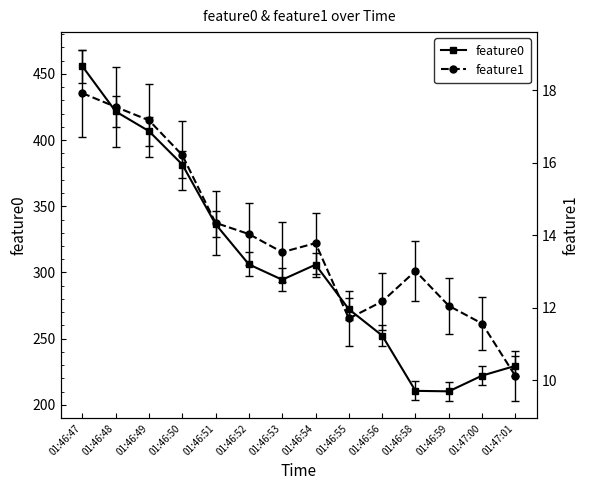

What is the spread (max minus min) of values at 01:46:55?

260.5